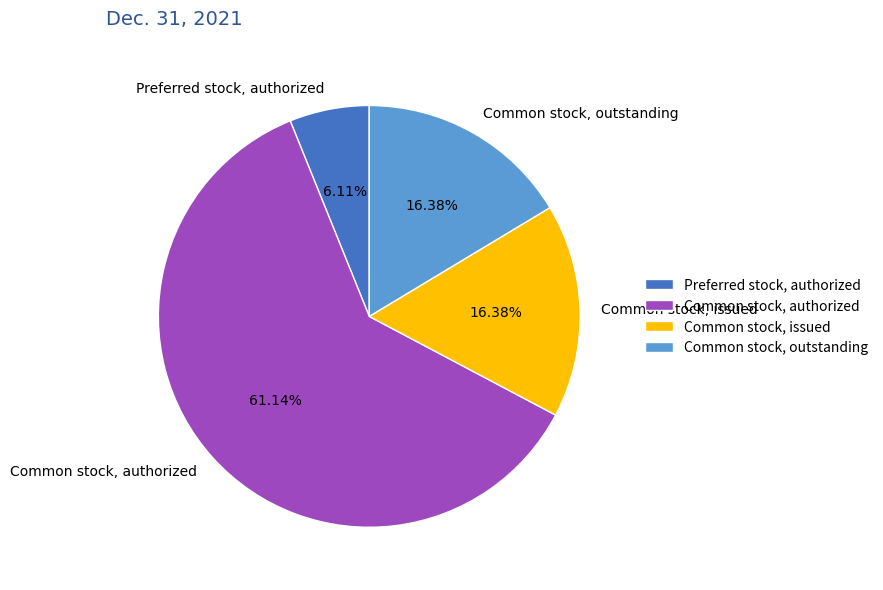

What is the ratio of the value at Preferred stock, authorized to the value at Common stock, issued?

0.4